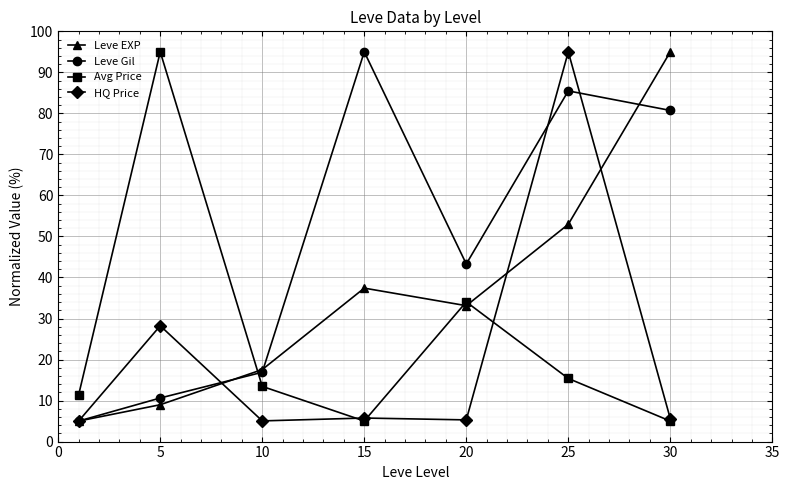

At how many categories does at least one series exceed 47?

4